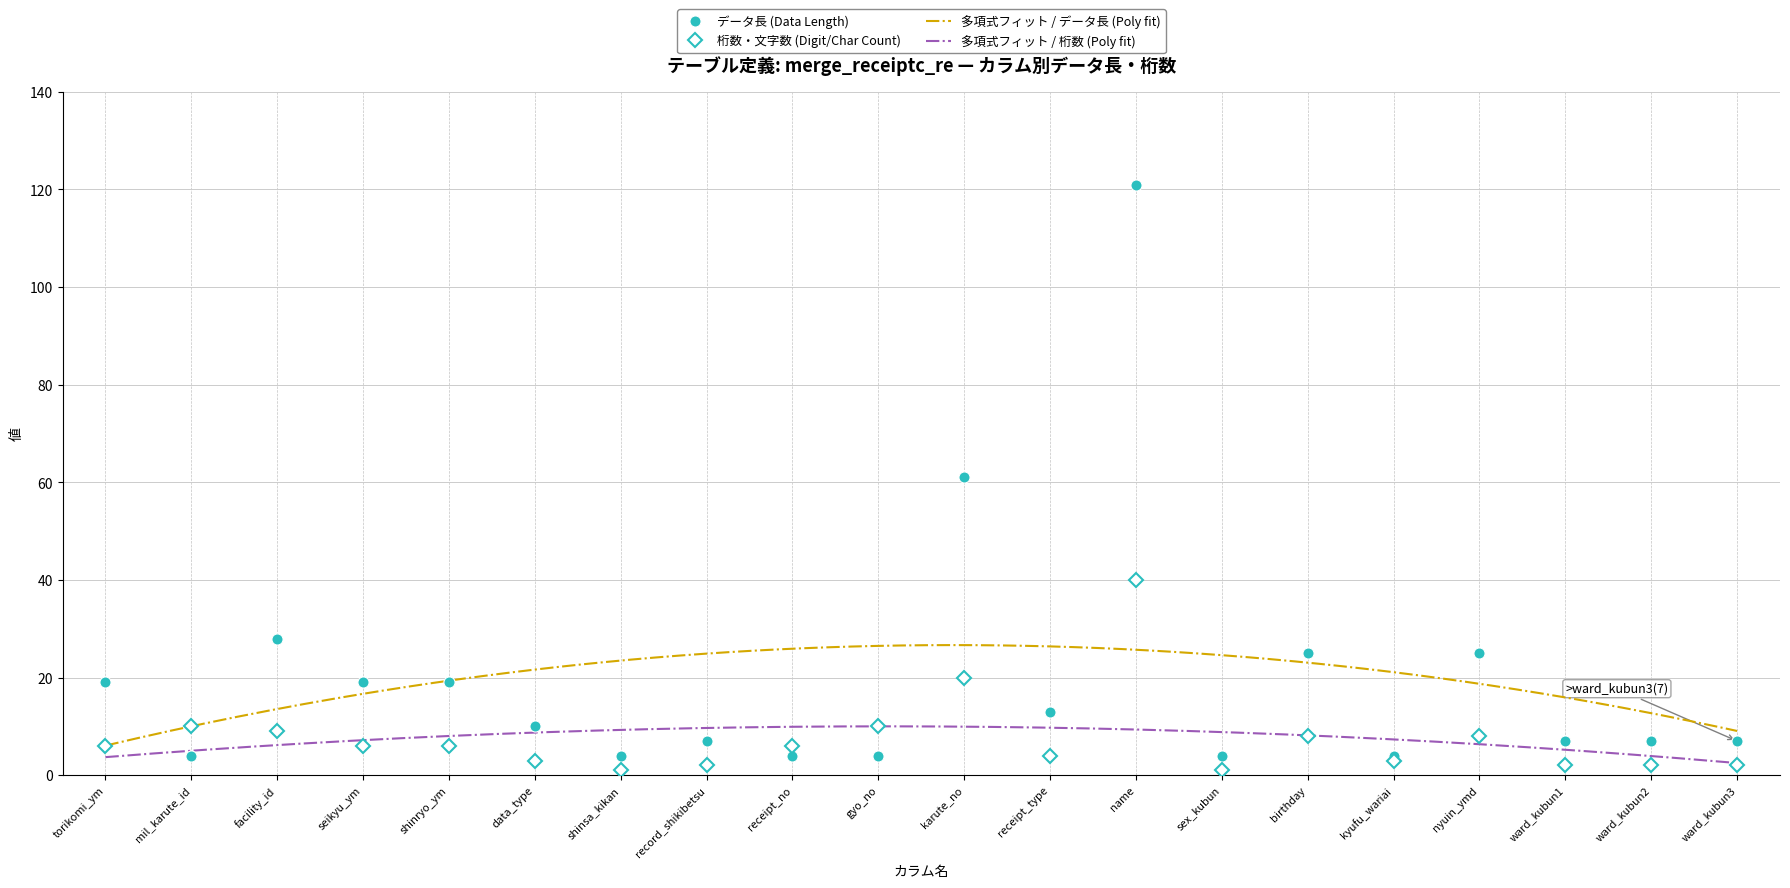

How many values in the 桁数 series are below 6?

9